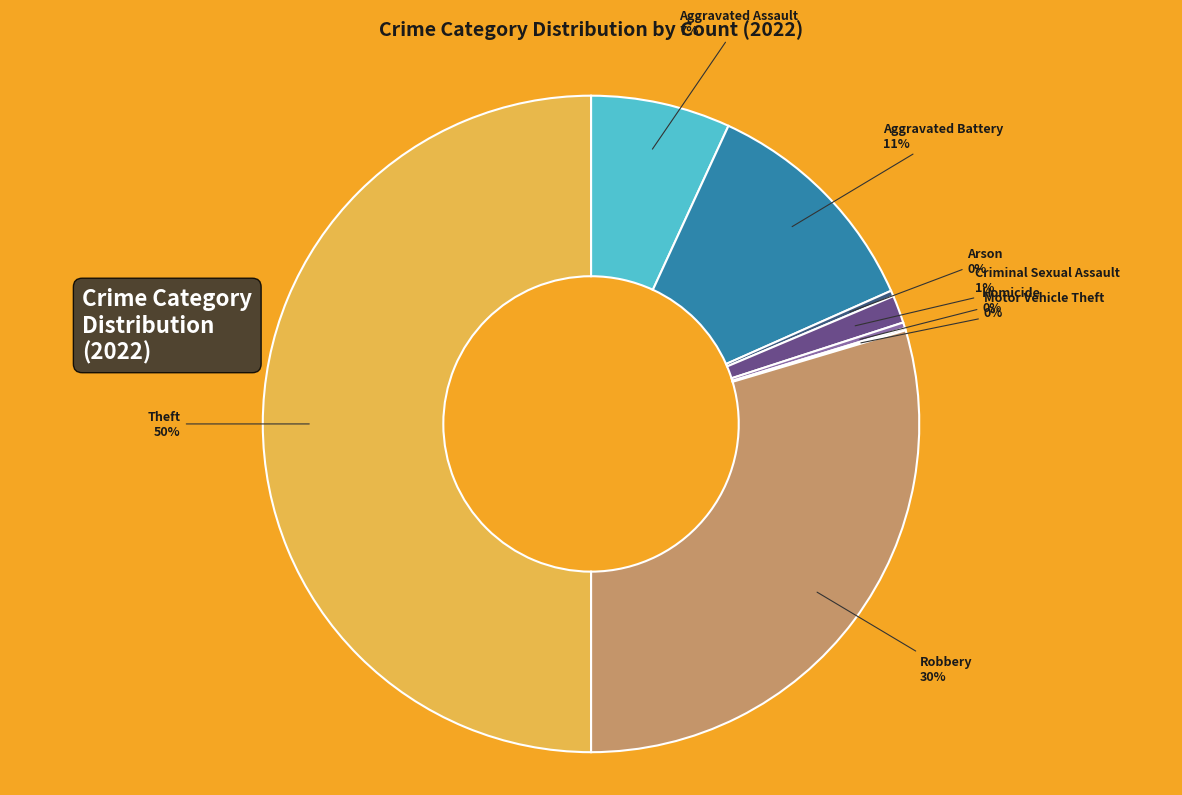

True or false: Aggravated Assault accounts for 16% of the total.

False